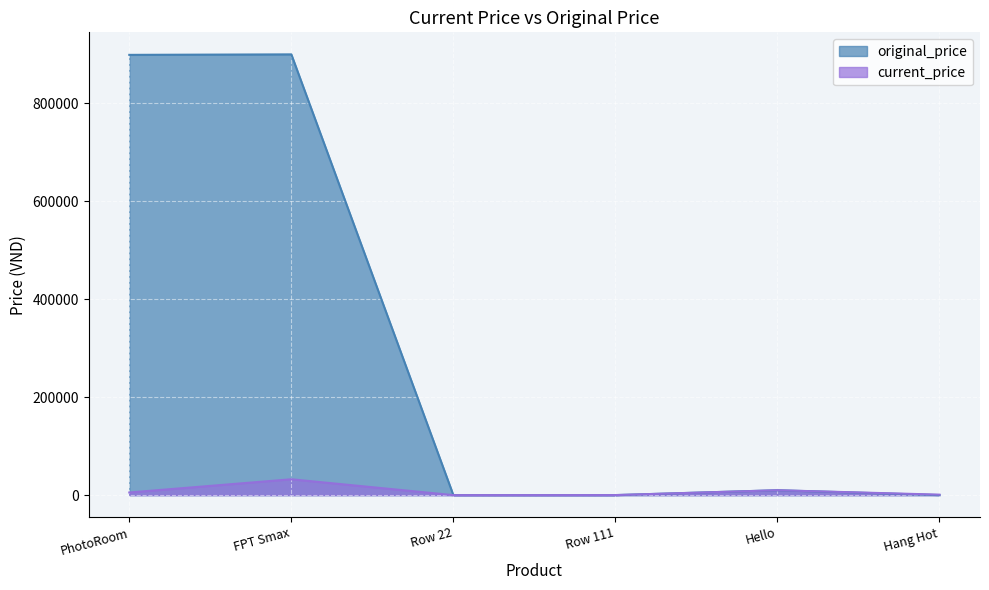

Count the number of values greater than 10000.

2